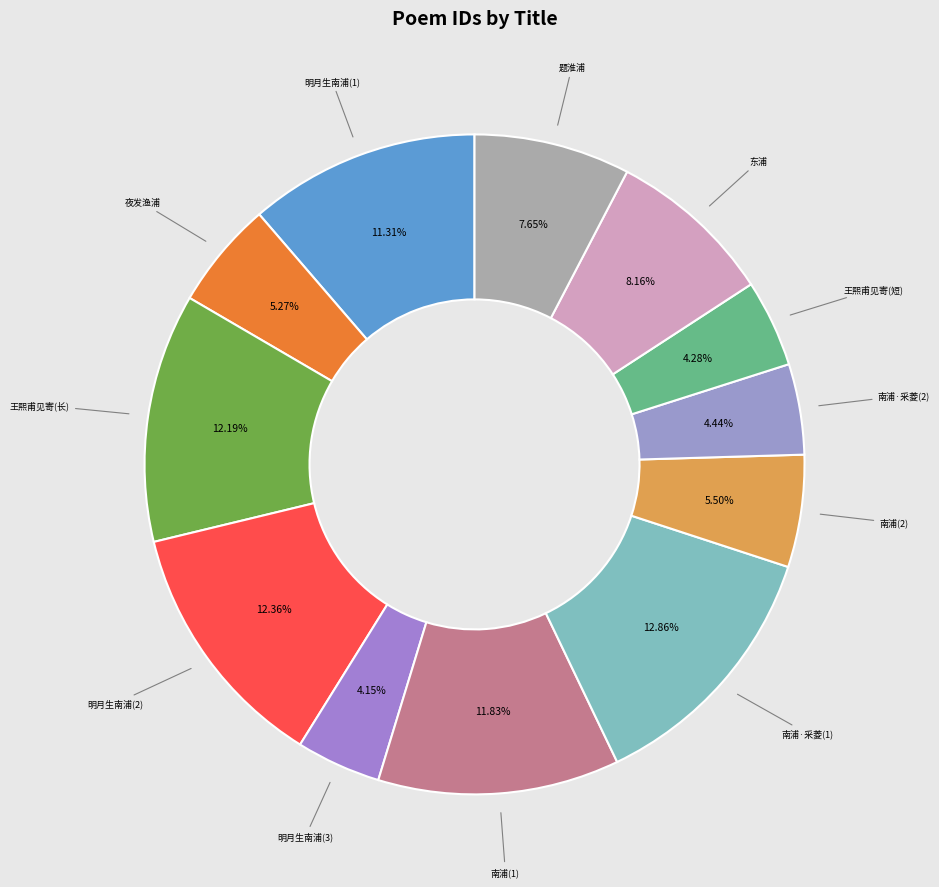

Is there any slice that represents more than half of the pie?

No